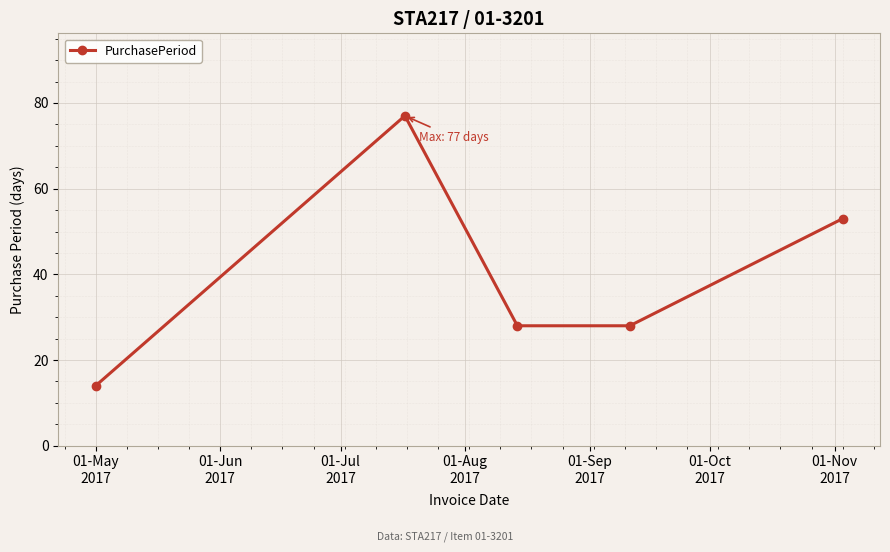

Count the number of data series in this chart.

1